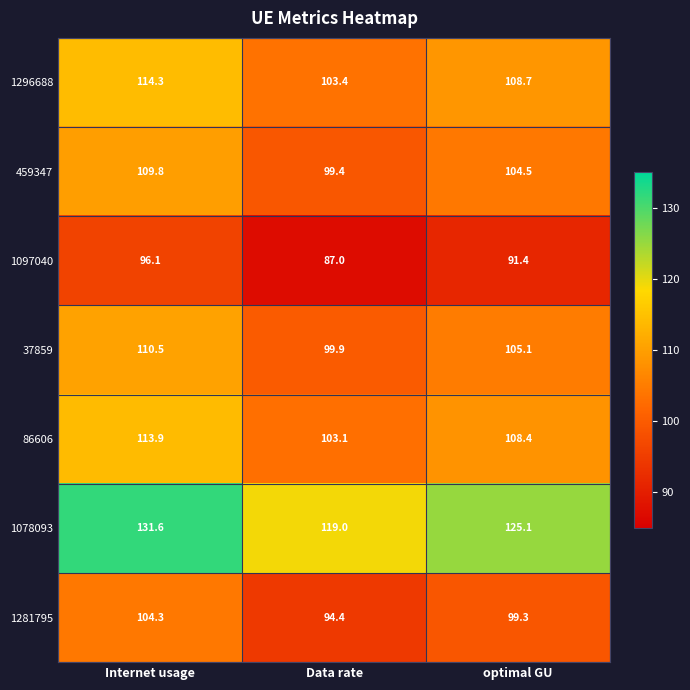

Reading right to left, what are all the values shown in this chart?

1296688: 108.7	103.4	114.3
459347: 104.5	99.4	109.8
1097040: 91.4	87.0	96.1
37859: 105.1	99.9	110.5
86606: 108.4	103.1	113.9
1078093: 125.1	119.0	131.6
1281795: 99.3	94.4	104.3